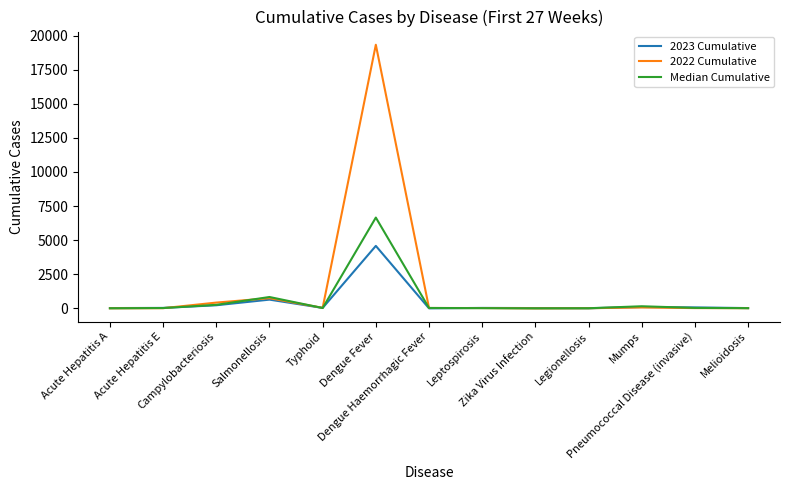

What are all the series names shown in the legend?

2023 Cumulative, 2022 Cumulative, Median Cumulative